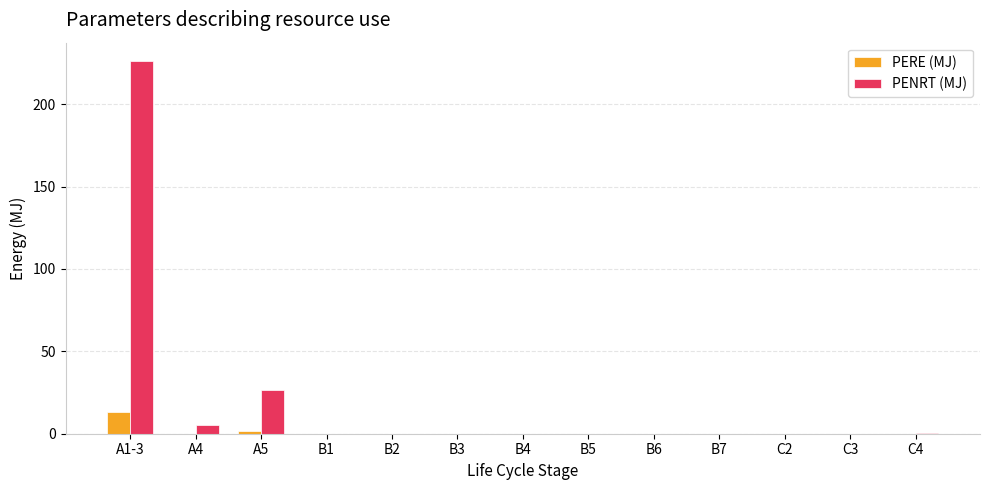

Which series has the widest spread of values?

PENRT (MJ)